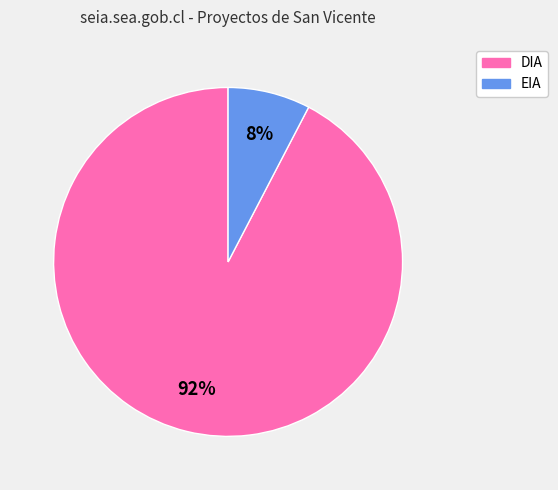

Is there a majority slice in this chart?

Yes